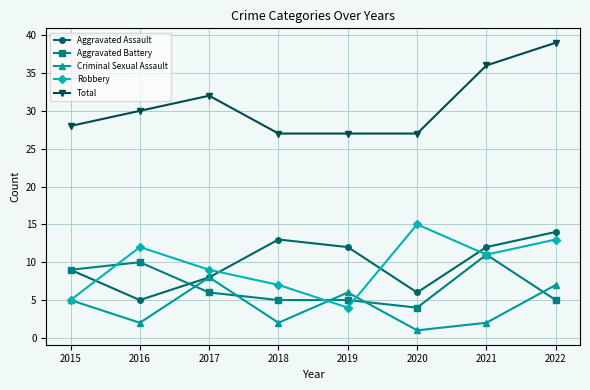

What is the approximate value of Aggravated Assault at 2015?

9